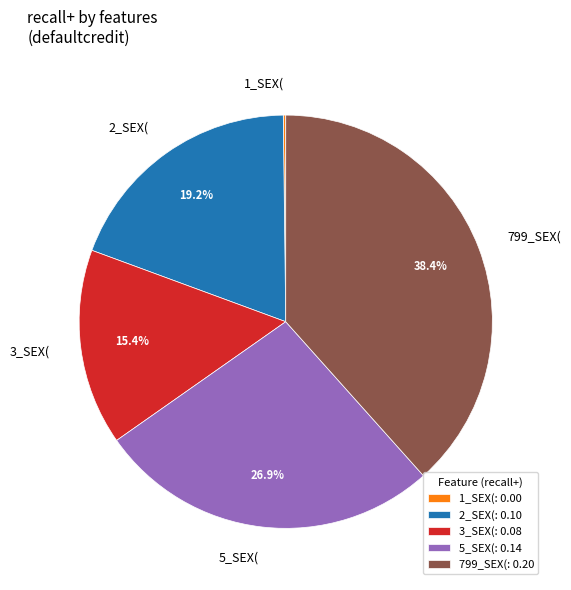

Is there a majority slice in this chart?

No